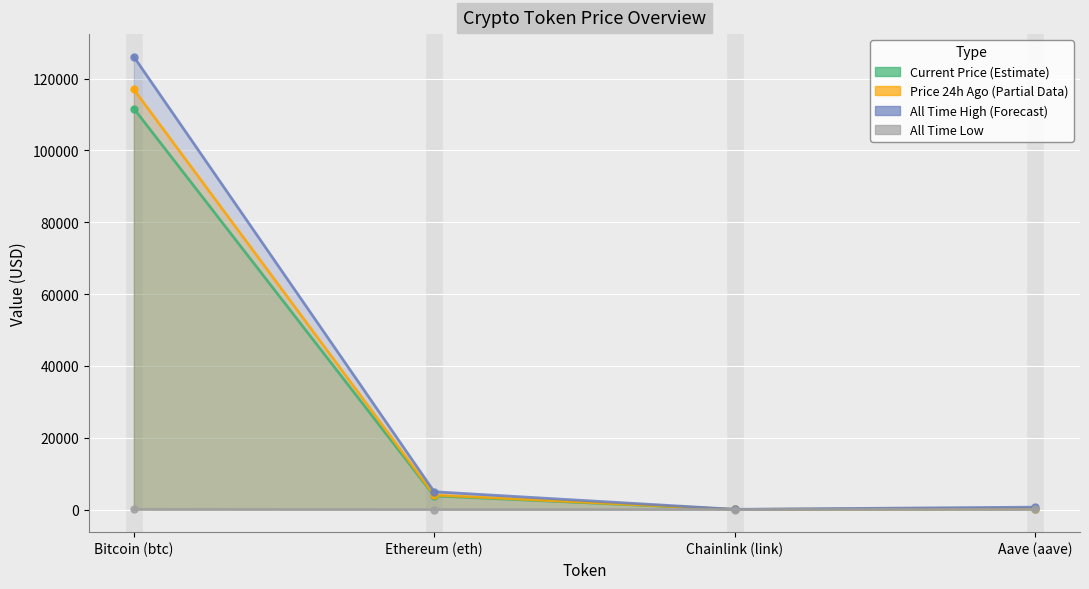

Which series has the largest range (max minus min)?

allTimeHigh